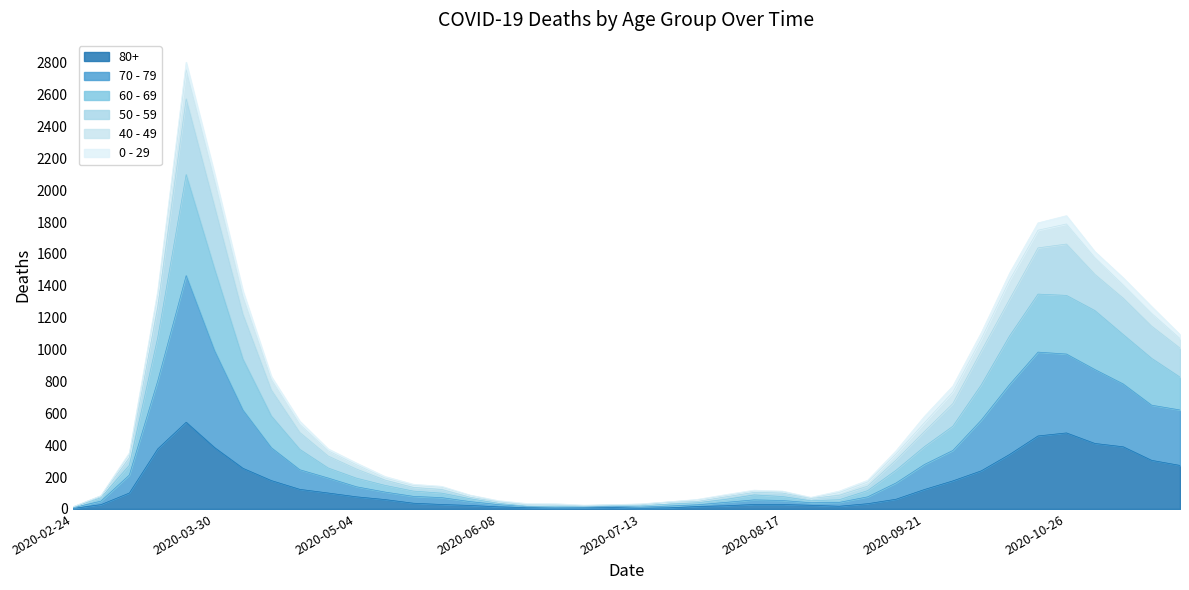

What is the minimum value for 80+?

3